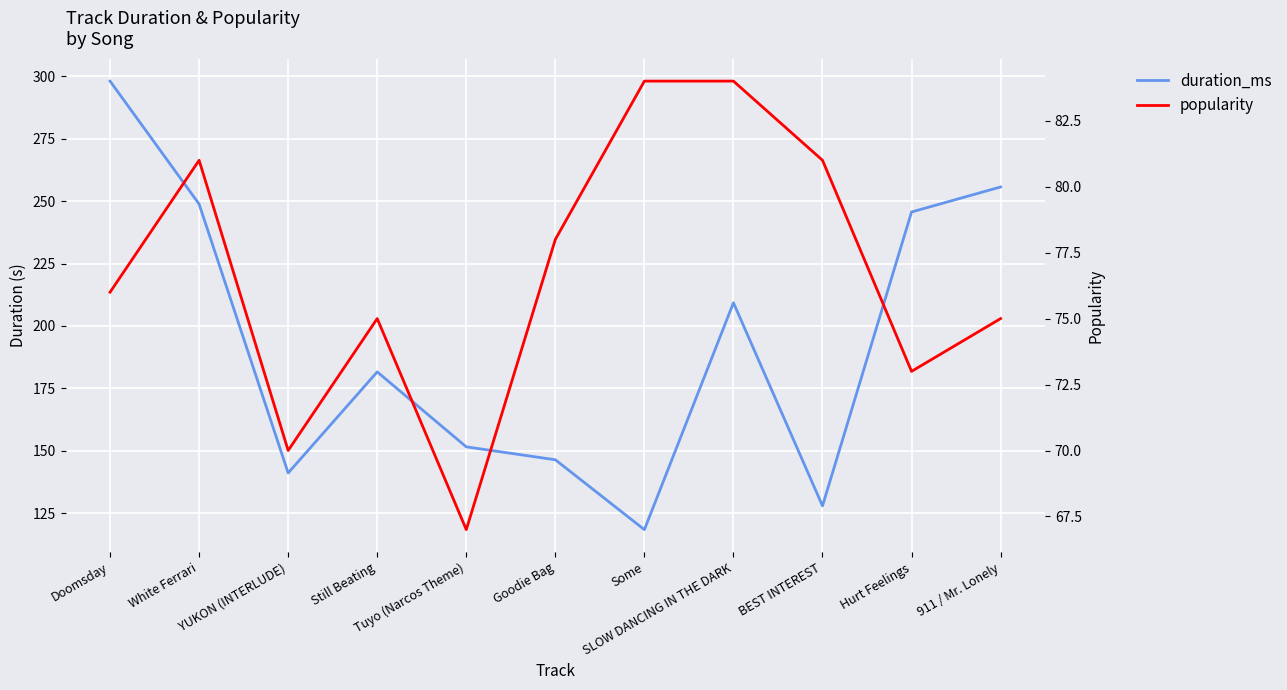

At which category does the chart reach its minimum across all series?

Tuyo (Narcos Theme)